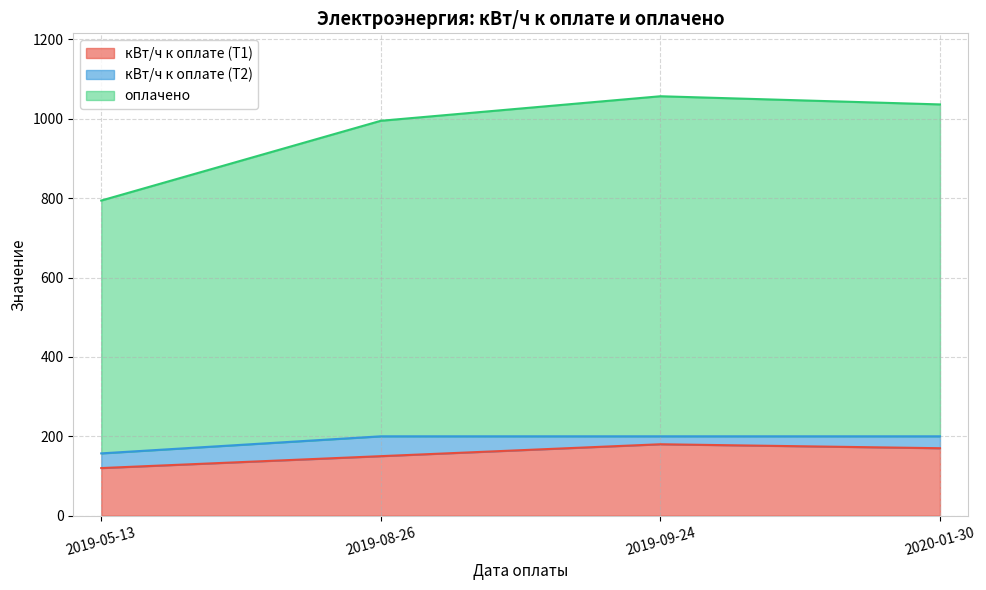

What is the difference between the кВт/ч к оплате (Т1) values at 2020-01-30 and 2019-05-13?

50.0